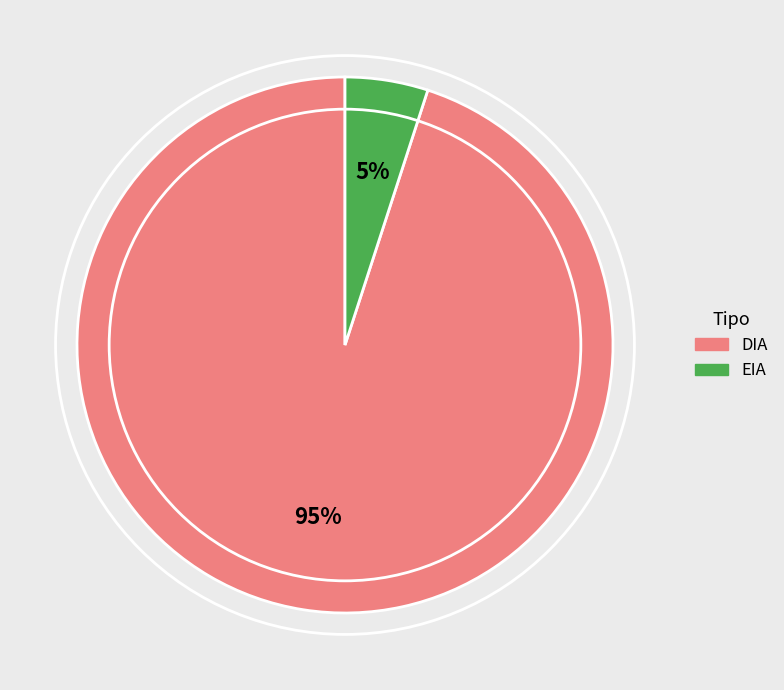

Is it true that EIA is 1% of the pie?

False